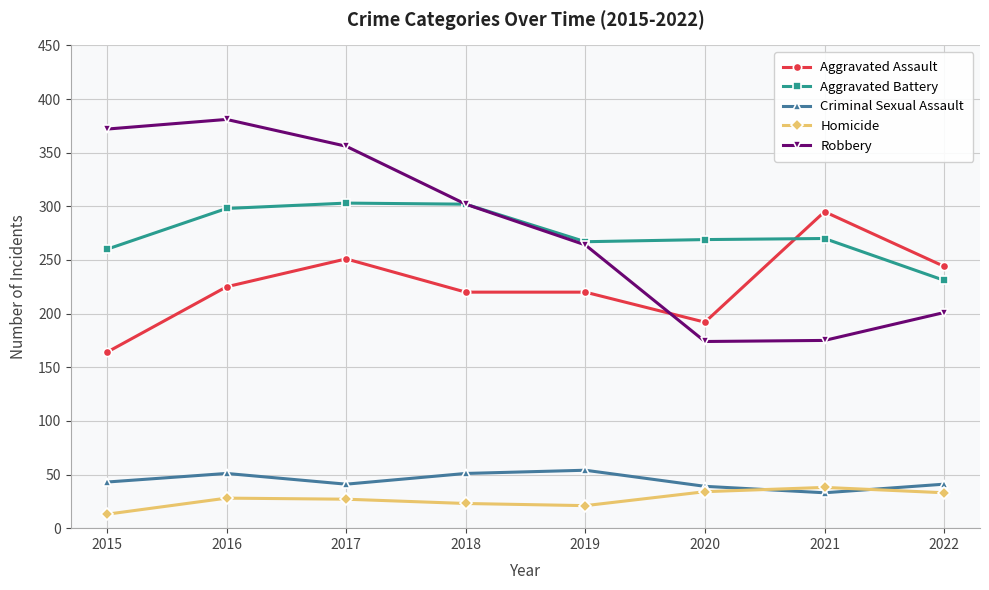

Does the chart have visible grid lines?

Yes